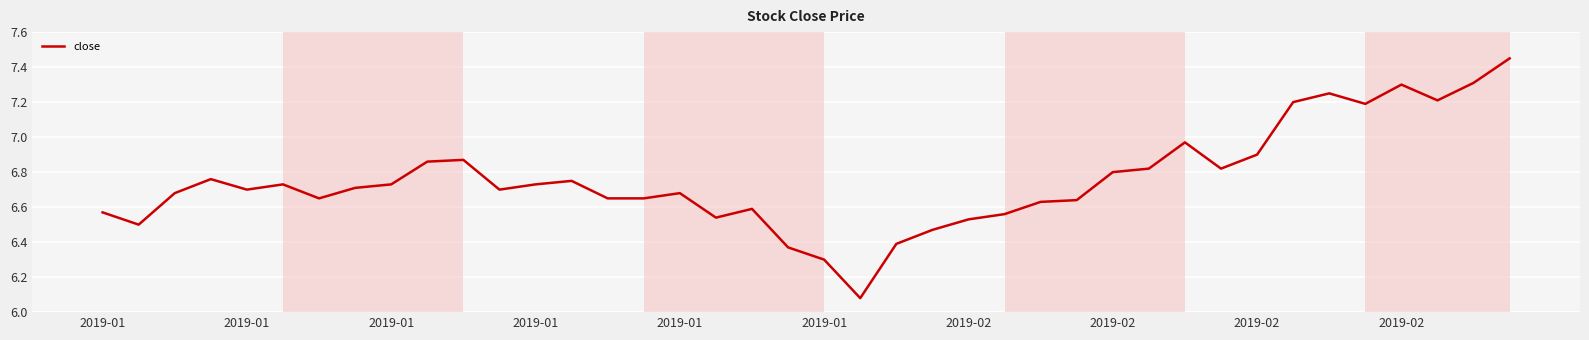

What is the difference between the maximum and minimum values?

1.4